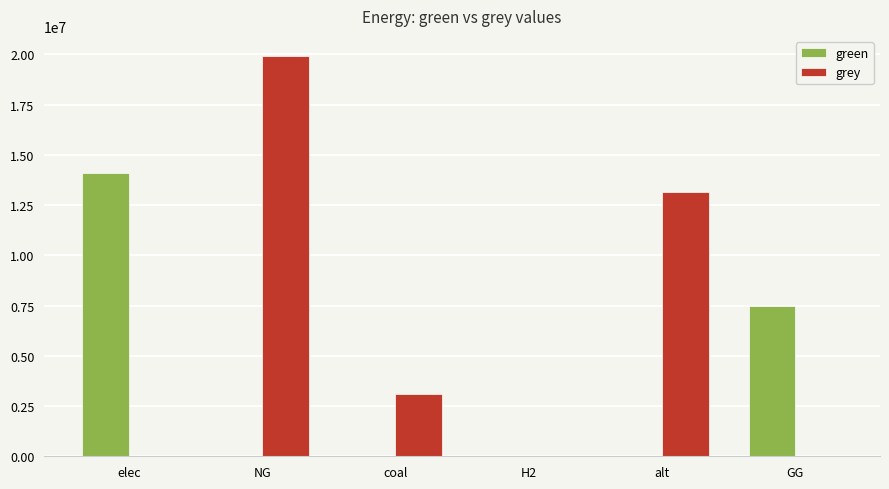

What is the highest value of the green series?

14100484.5